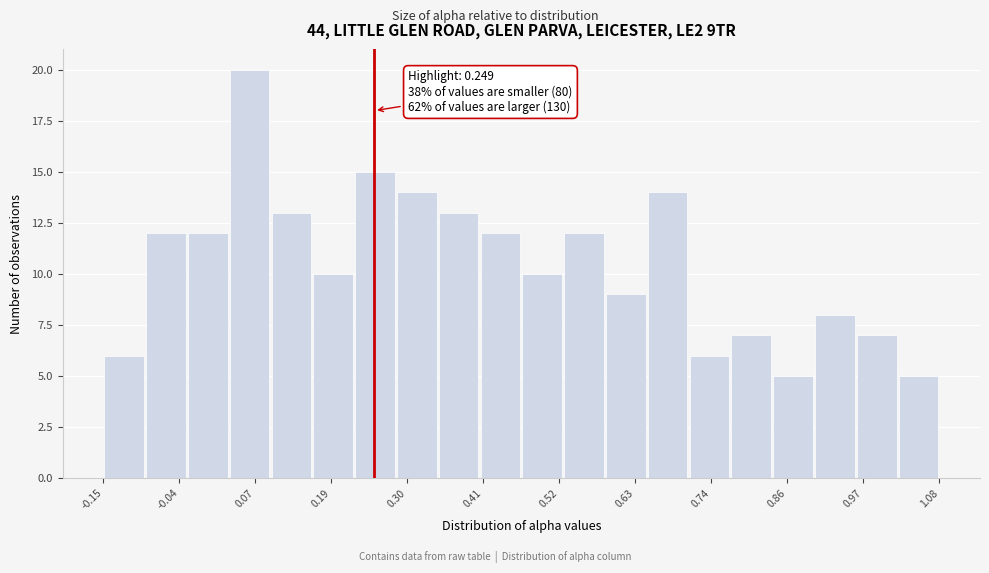

Around what value on the x-axis is the tallest bar? Give the approximate position of its centre, as read against the axis.

0.06